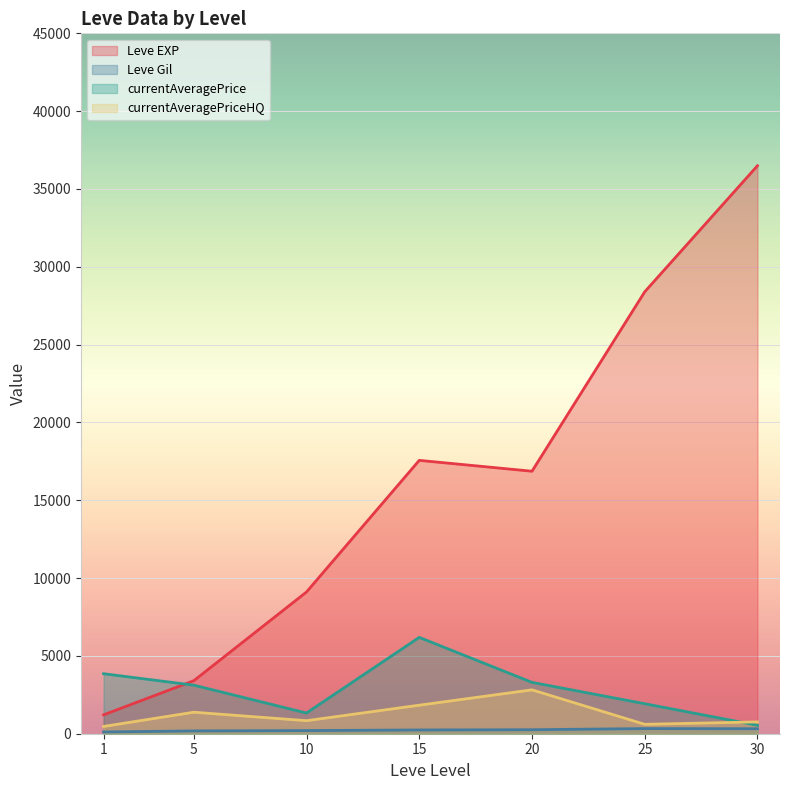

At which category is the sum across all series the highest?

30